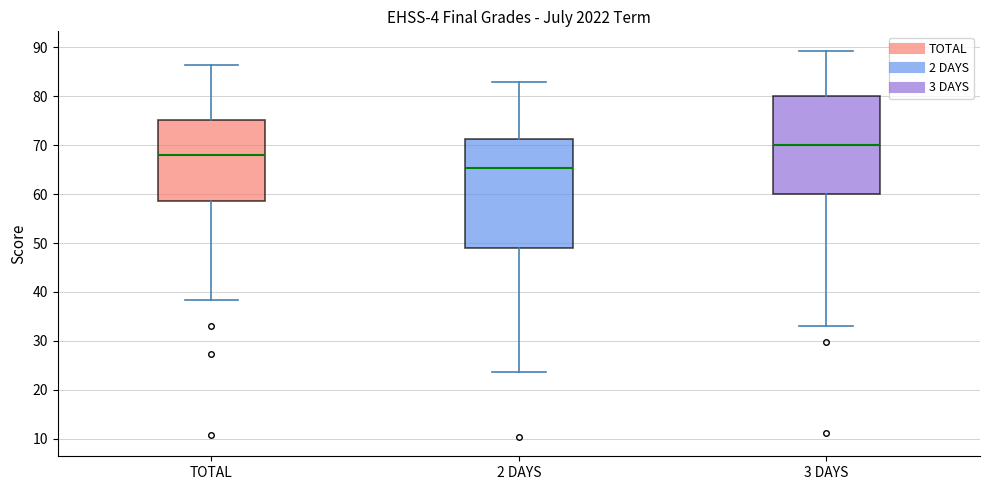

Which box's median line is the lowest?

2 DAYS